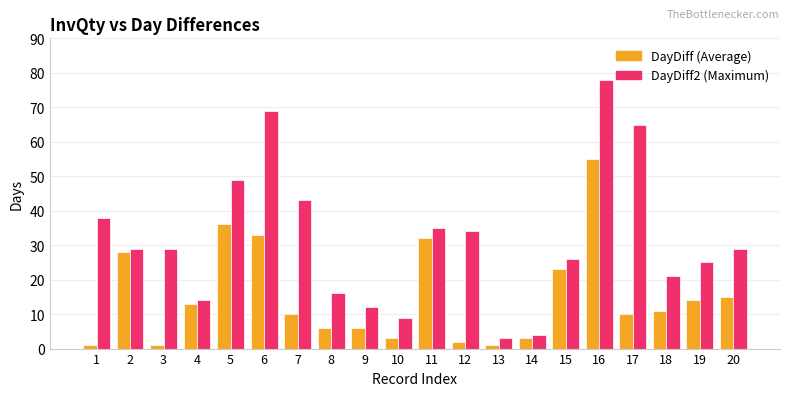

What is the spread (max minus min) of values at 7?

33